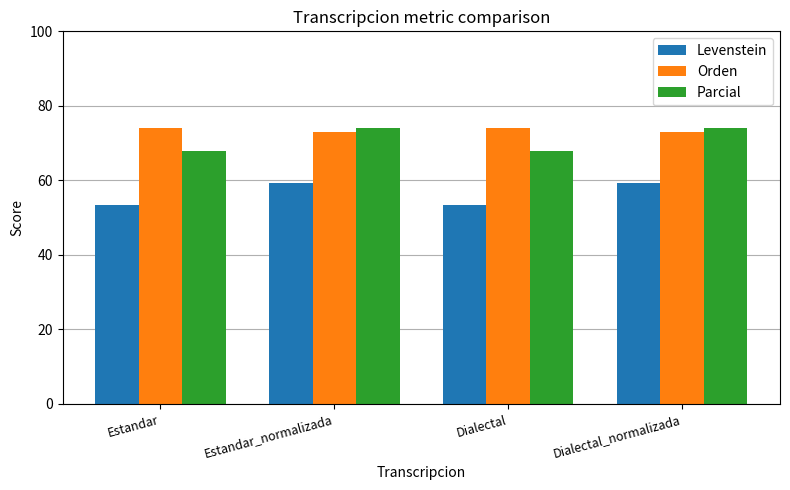

How many data points in Parcial are above 73?

2